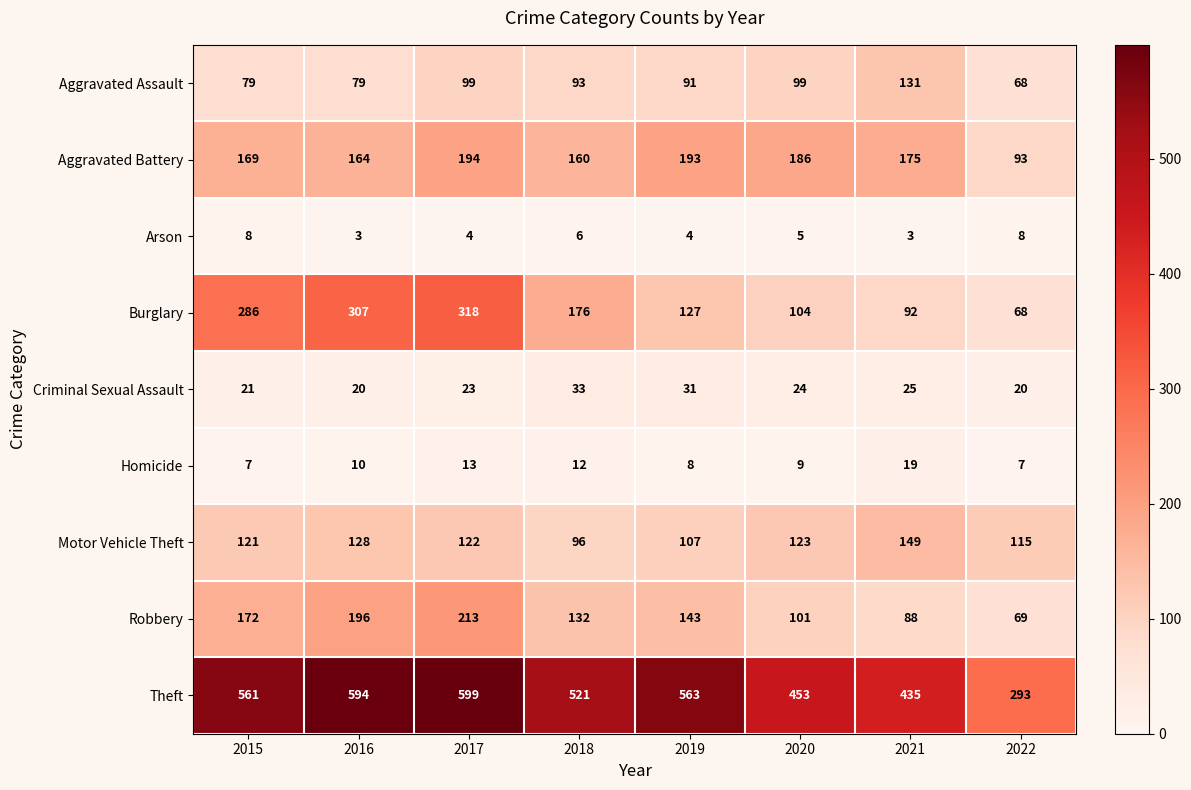

What is the minimum value shown in the chart?

3